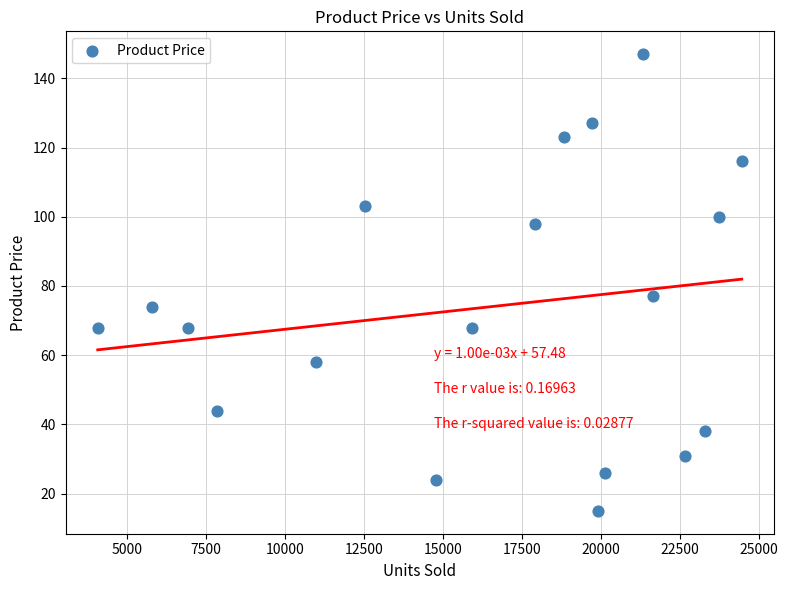

What Y value in the scatter plot is closest to 81?

77